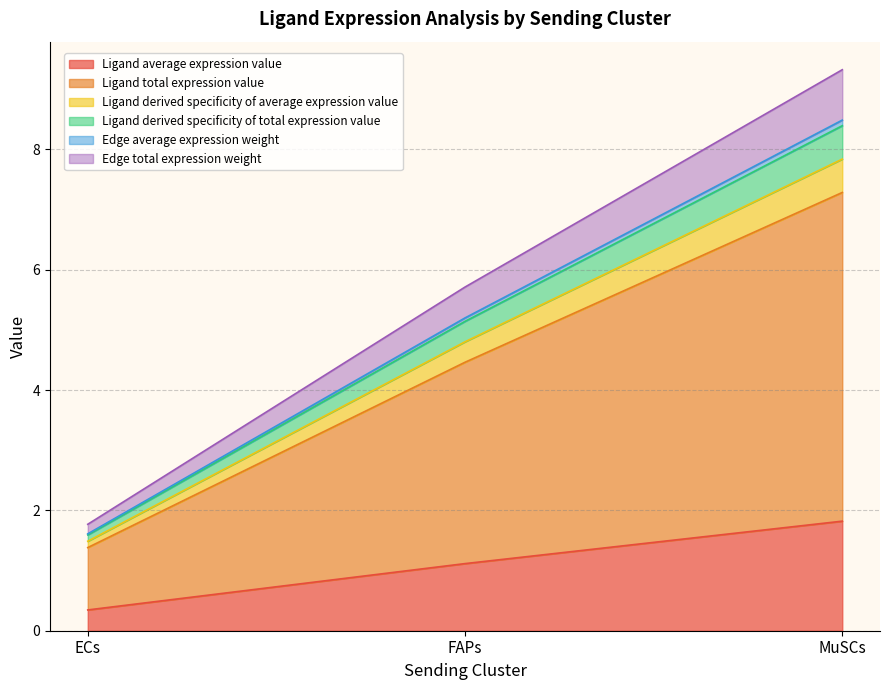

How many lines are shown in the chart?

6